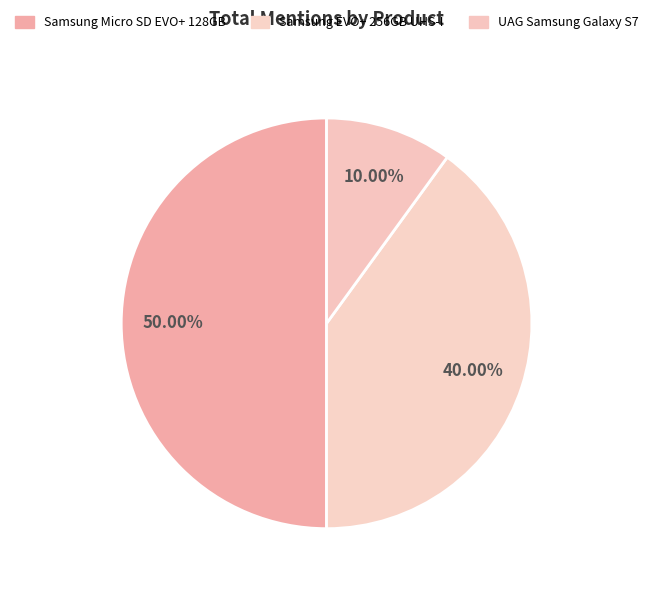

How many segments does this pie chart have?

3